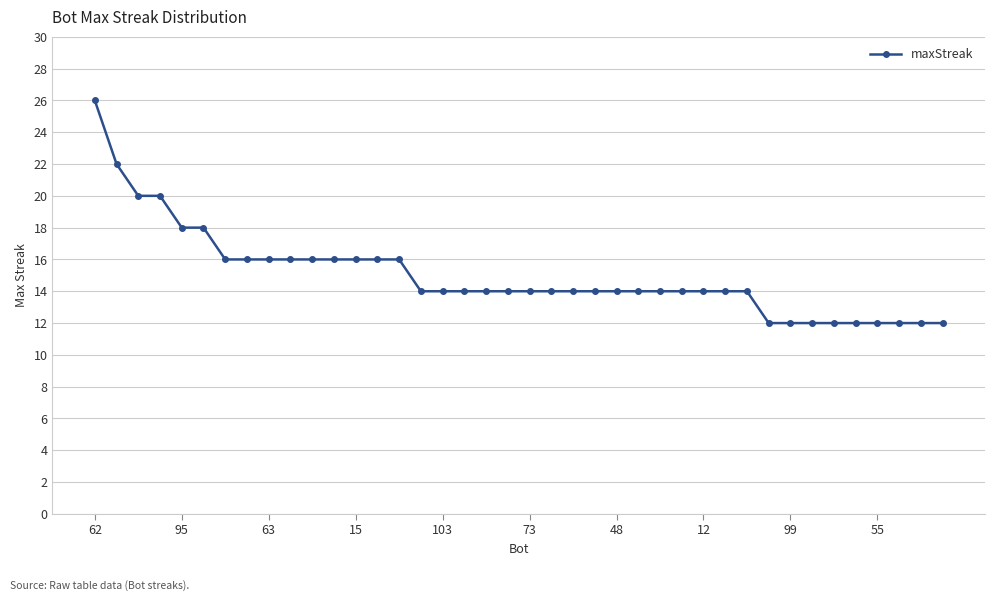

What is the average value?

15